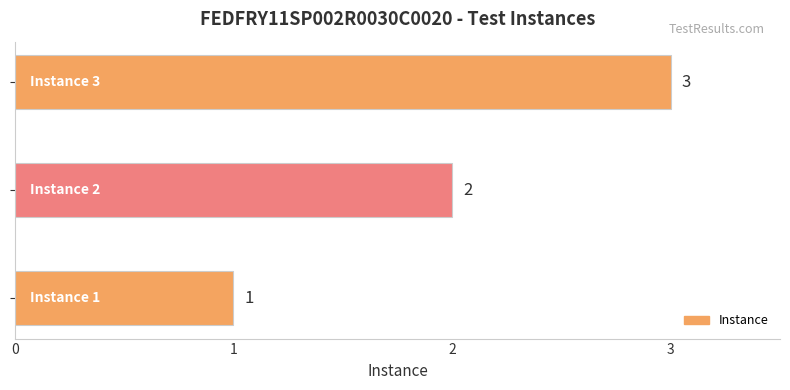

What is the maximum value shown in the chart?

3